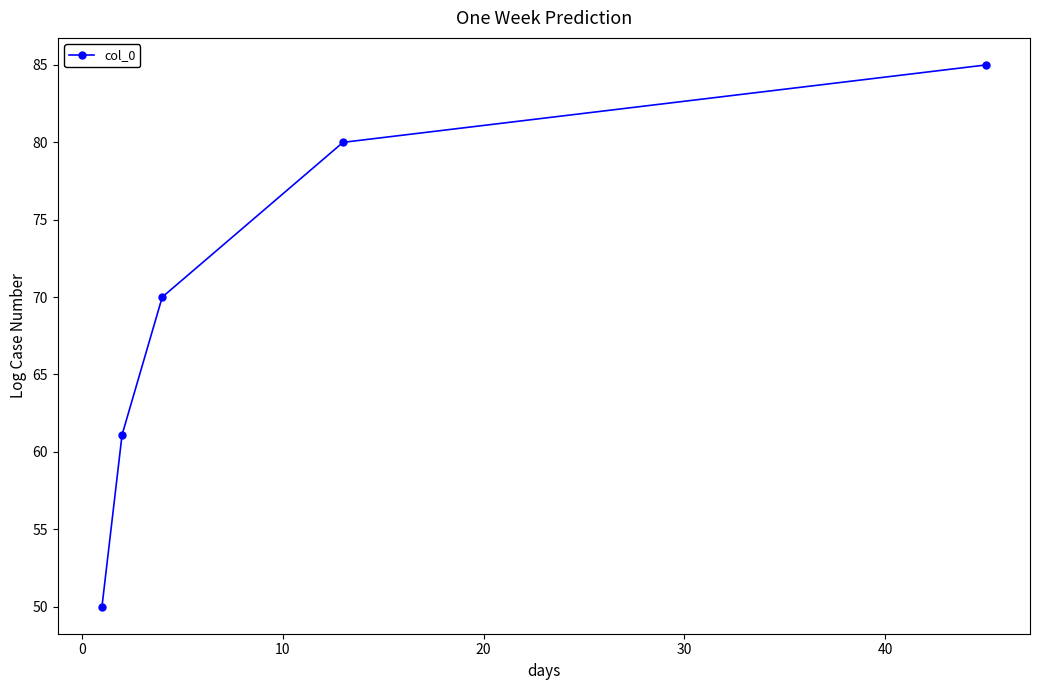

What is the value of the 3rd point from the left?

70.0